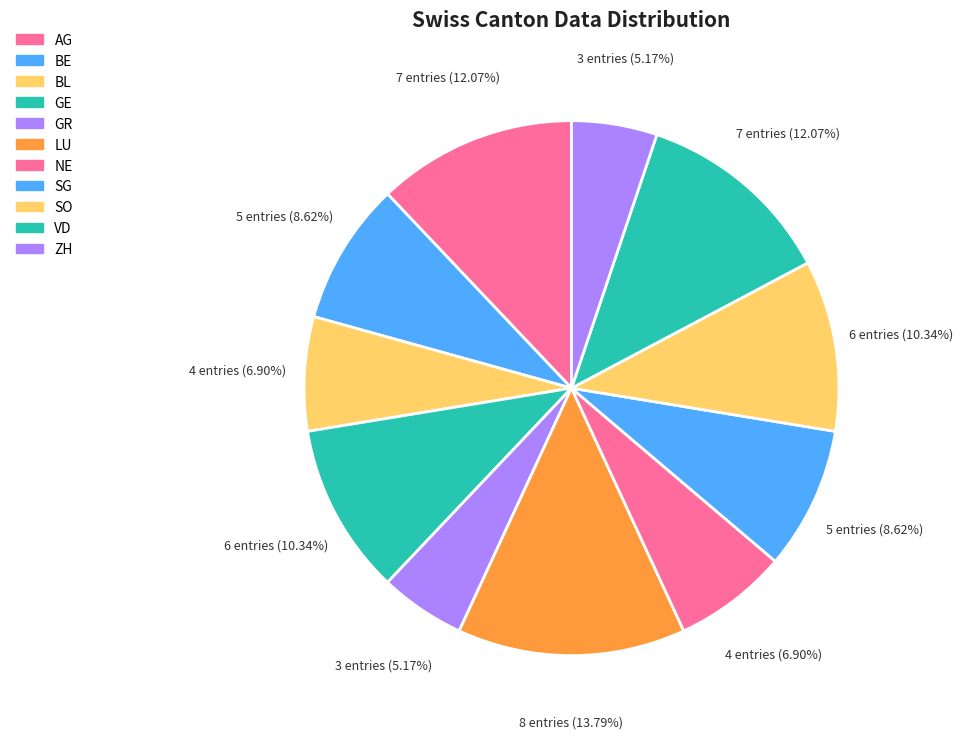

Is it true that SO is 1% of the pie?

False